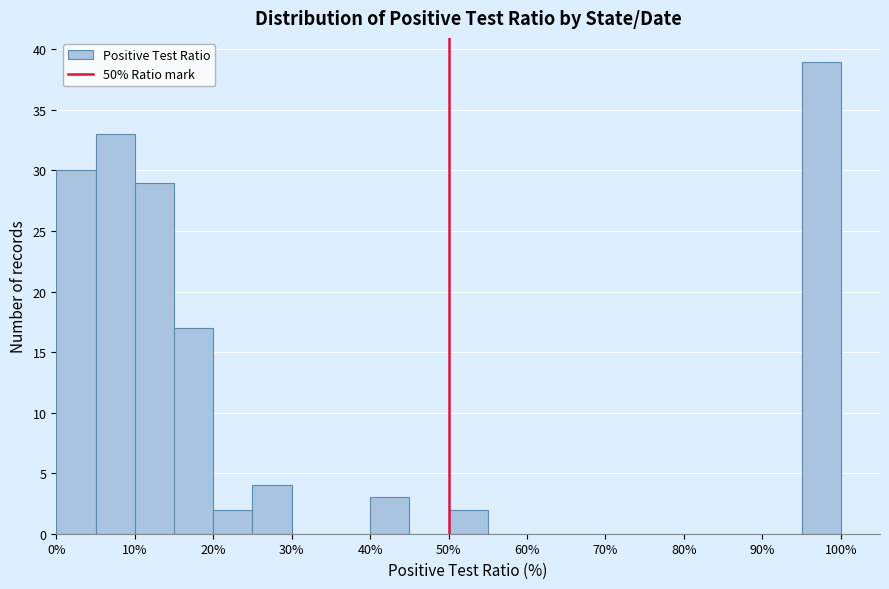

Which range on the x-axis has the tallest bar?

95 to 100